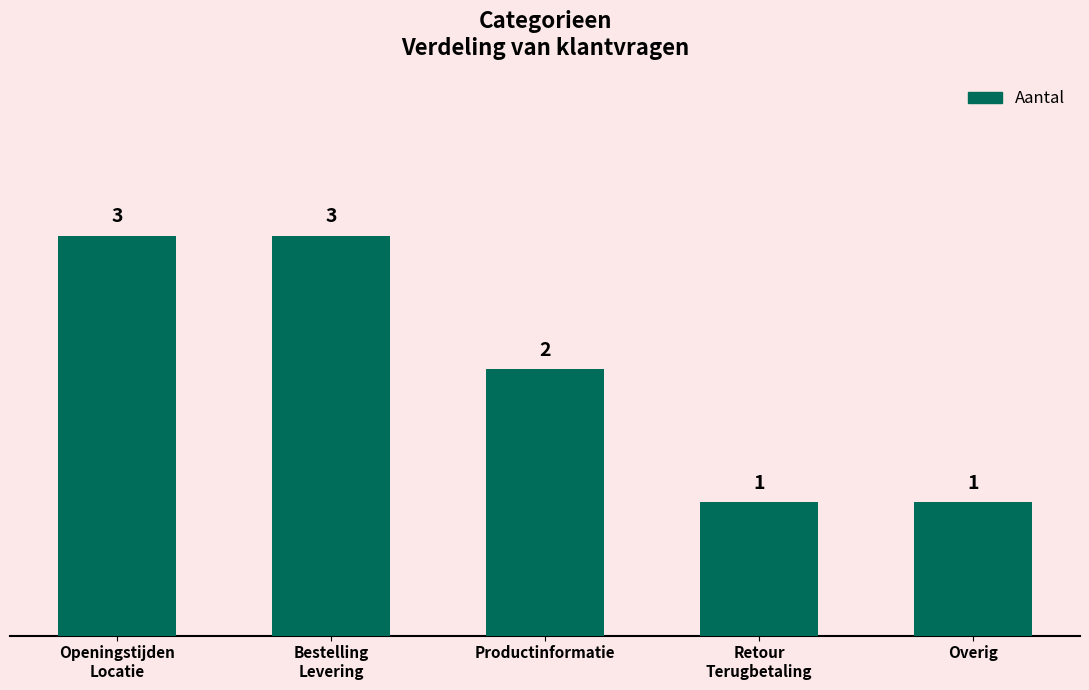

At which label is the value closest to 2?

Productinformatie